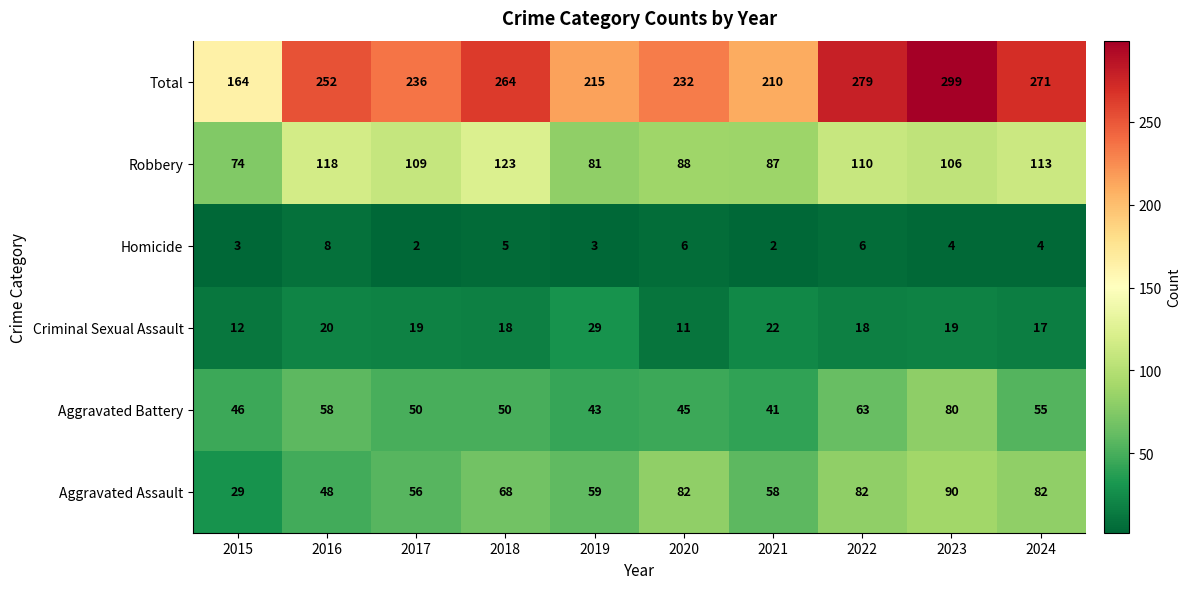

Which series has the widest spread of values?

Total